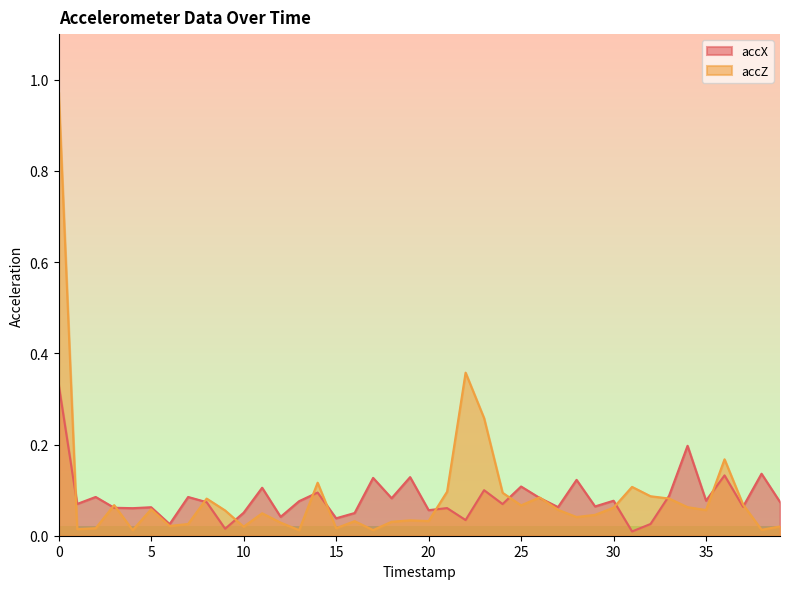

How many interior local valleys does the accX series have?

15